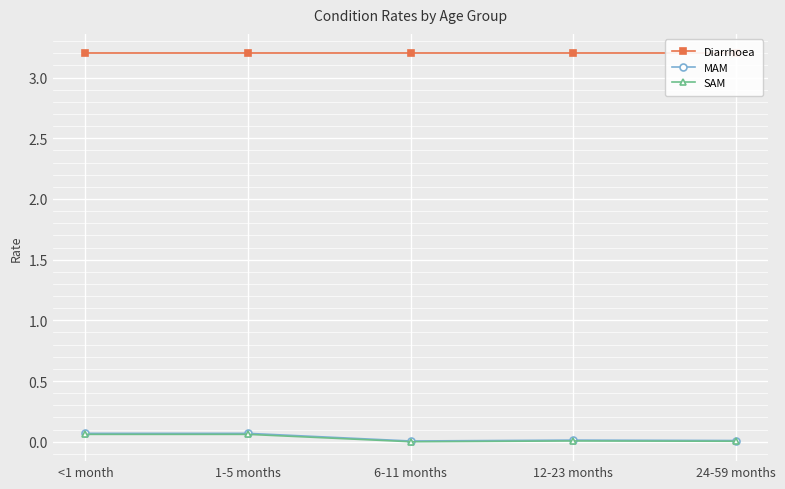

Is this an area chart (filled region under the line)?

No